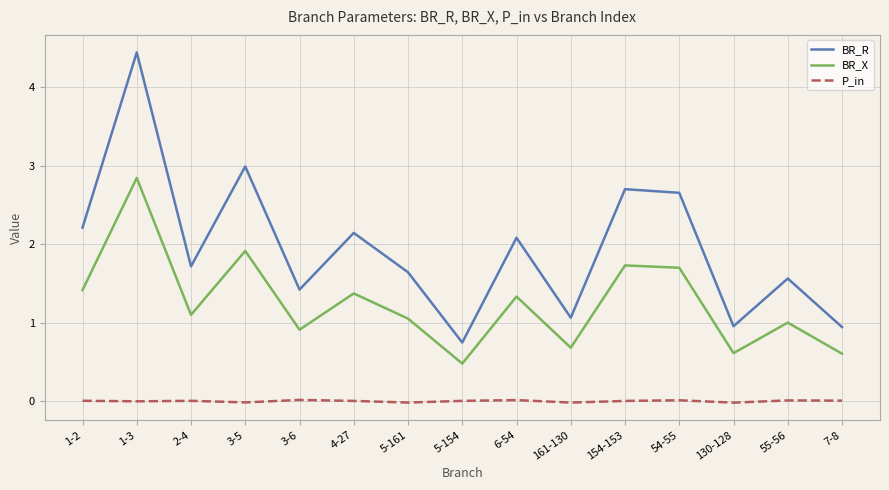

What is the difference between the BR_R values at 161-130 and 5-154?

0.3